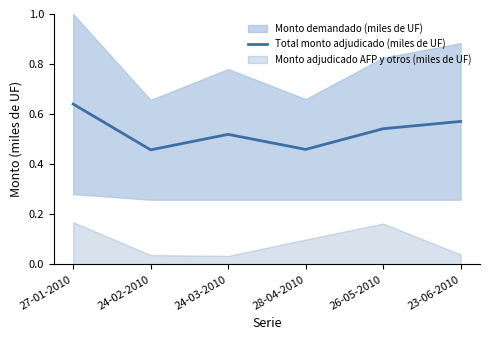

At which category does the chart reach its minimum across all series?

24-02-2010